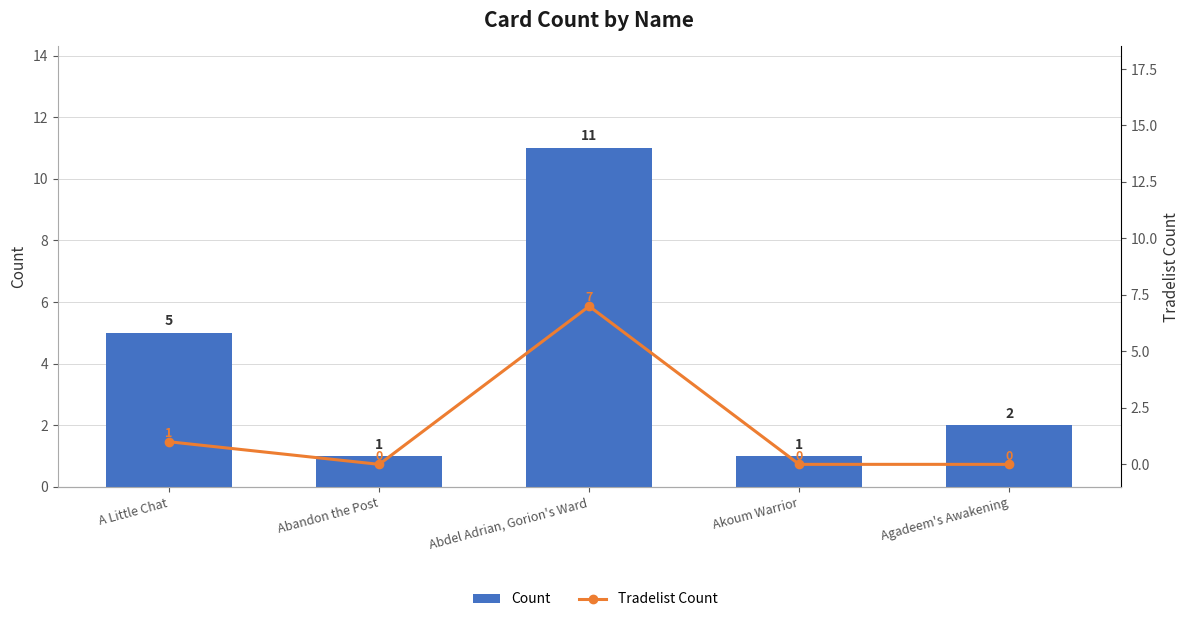

Reading left to right, what are all the values shown in this chart?

Count: A Little Chat=5	Abandon the Post=1	Abdel Adrian, Gorion's Ward=11	Akoum Warrior=1	Agadeem's Awakening=2
Tradelist Count: A Little Chat=1	Abandon the Post=0	Abdel Adrian, Gorion's Ward=7	Akoum Warrior=0	Agadeem's Awakening=0